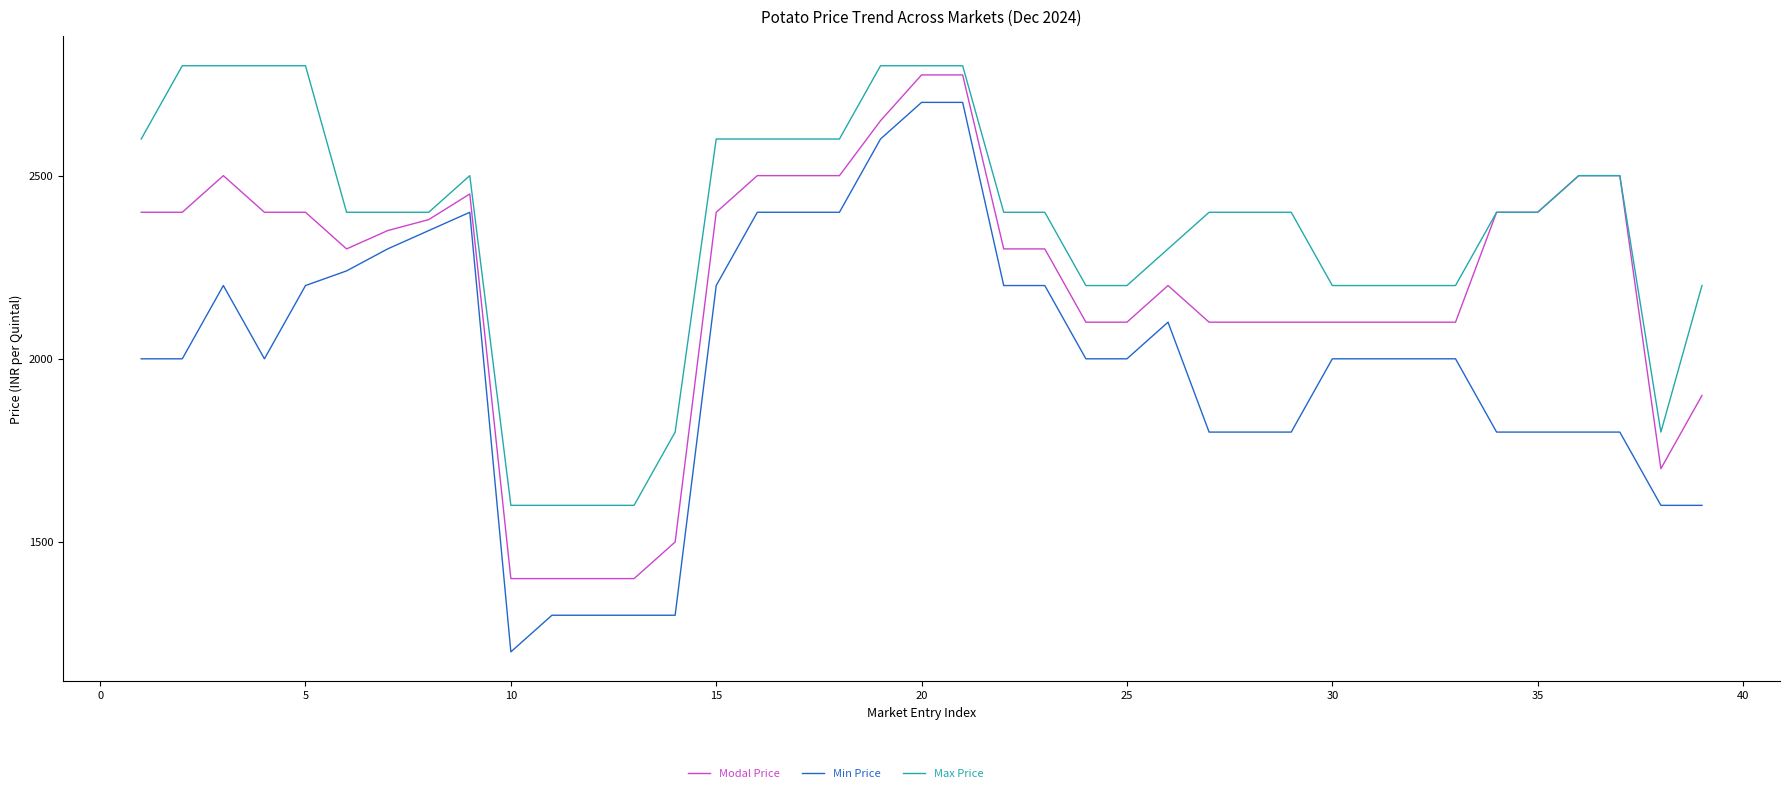

What are all the series names shown in the legend?

Modal Price, Min Price, Max Price